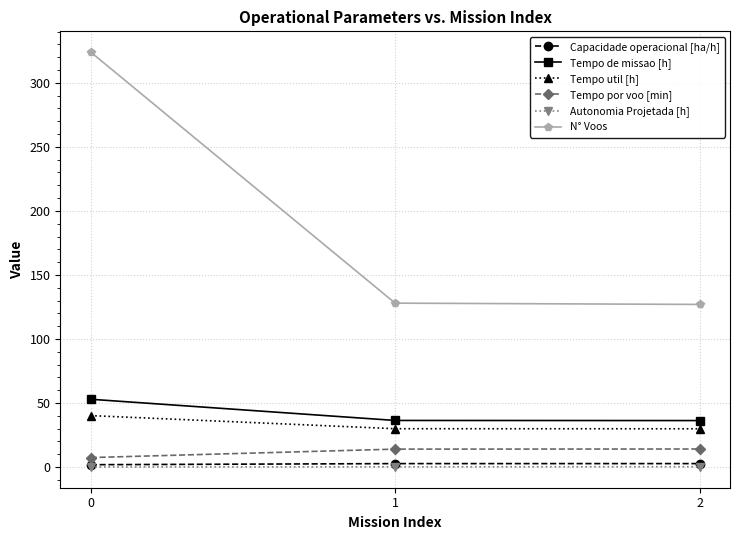

What is the spread (max minus min) of values at 2?

126.7